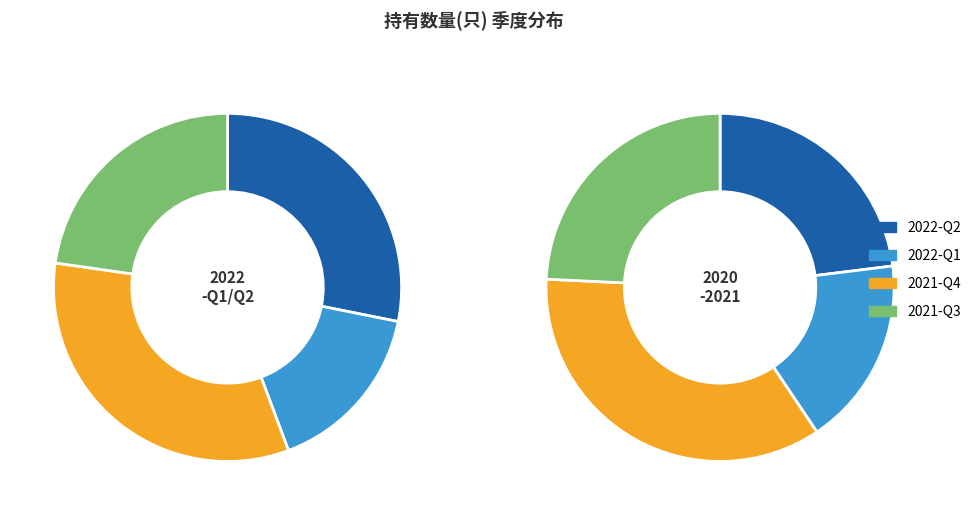

Is it true that 2021-Q2 is 23% of the pie?

False